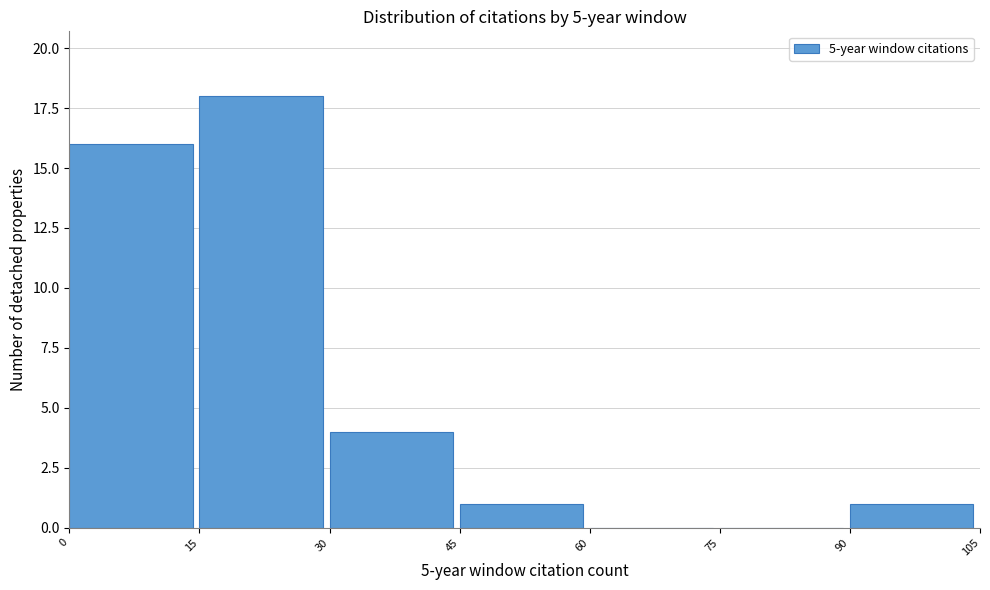

Reading left to right, transcribe this chart: for each bar, give the range it covers on the x-axis and its height. The values are not printed on the chart, so give them approximately, as read against the axis.

0 to 15: 16
15 to 30: 18
30 to 45: 4
45 to 60: 1
60 to 75: 0
75 to 90: 0
90 to 105: 1